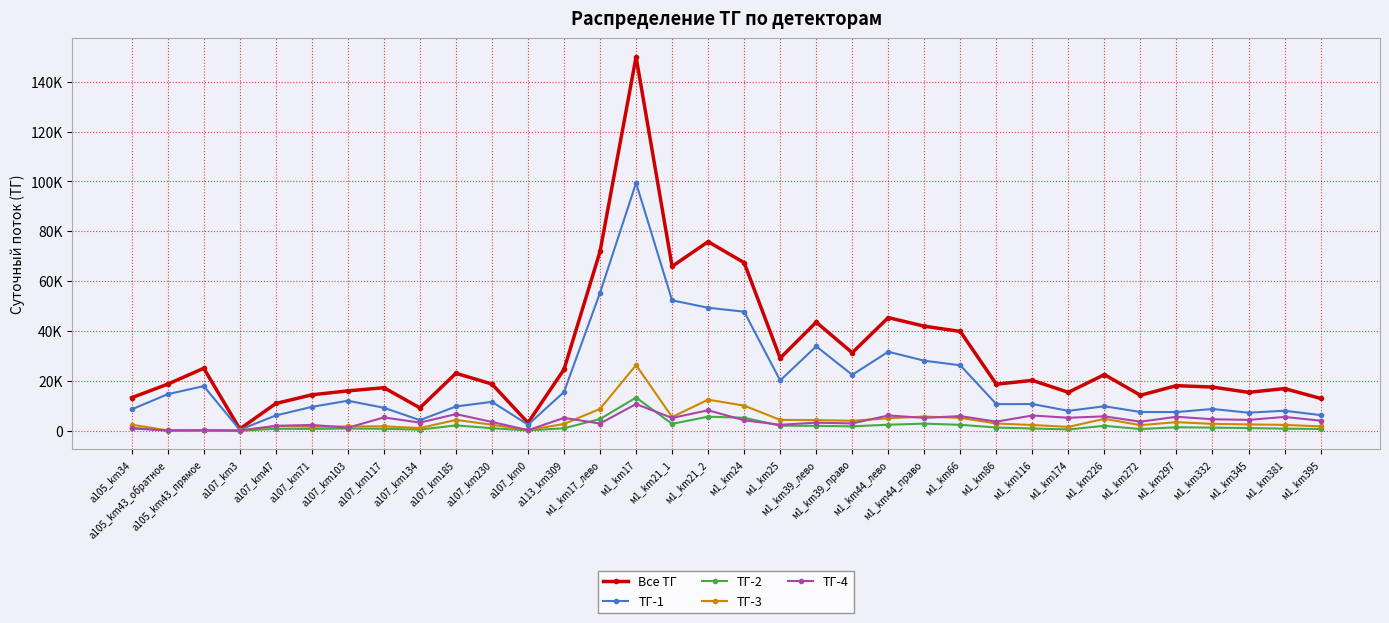

Count the number of categories in the chart.

34